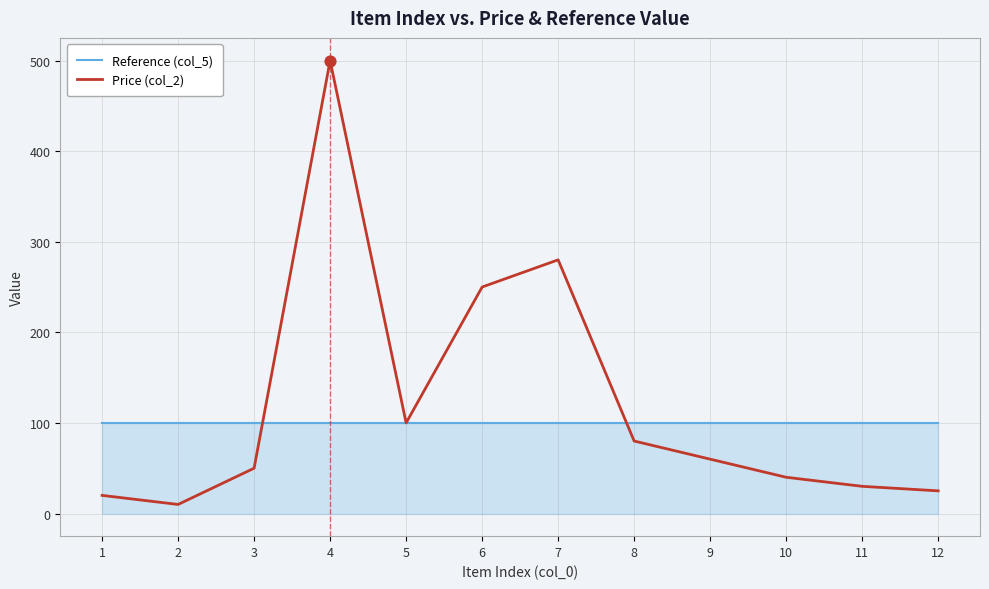

What is the total value across all series at 1?

120